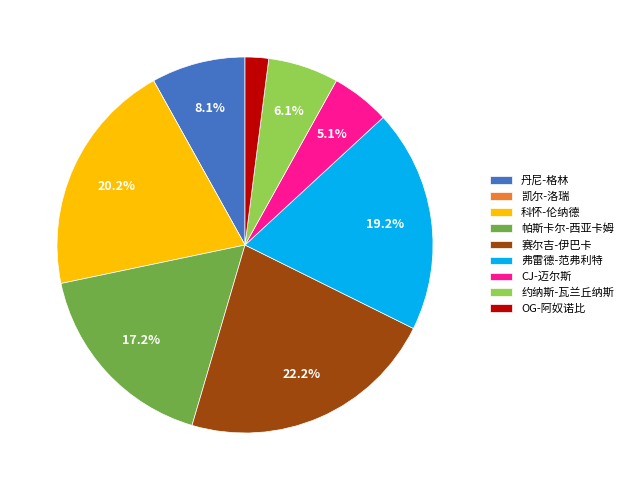

What portion of the pie excludes 弗雷德-范弗利特?

80.8%